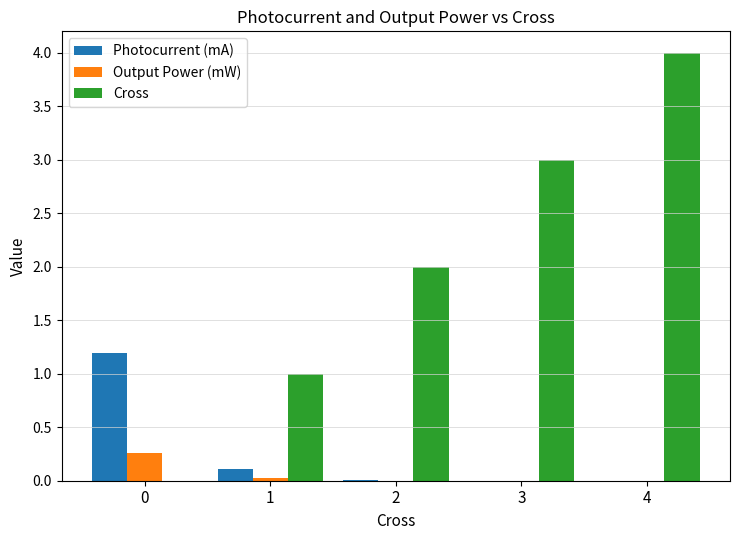

Between 0 and 3, which series saw the biggest shift?

Cross